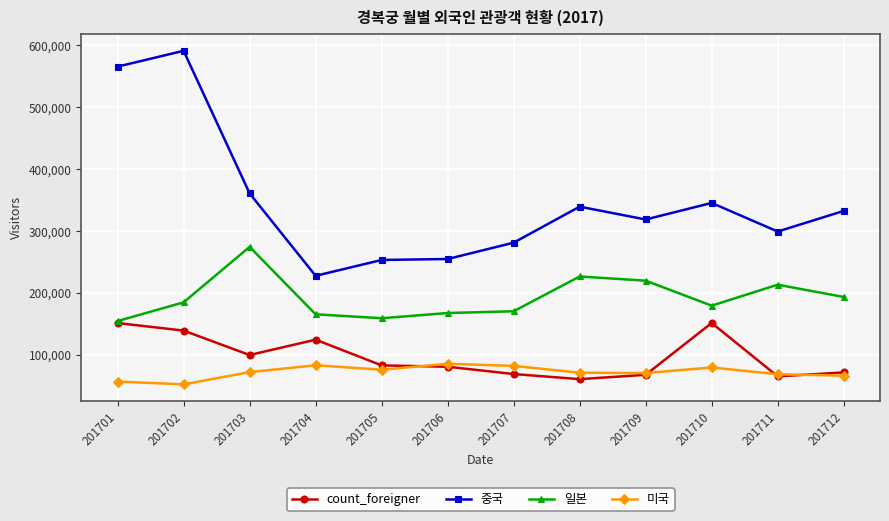

What is the approximate value of 미국 at 201712, to the nearest 50?

66750